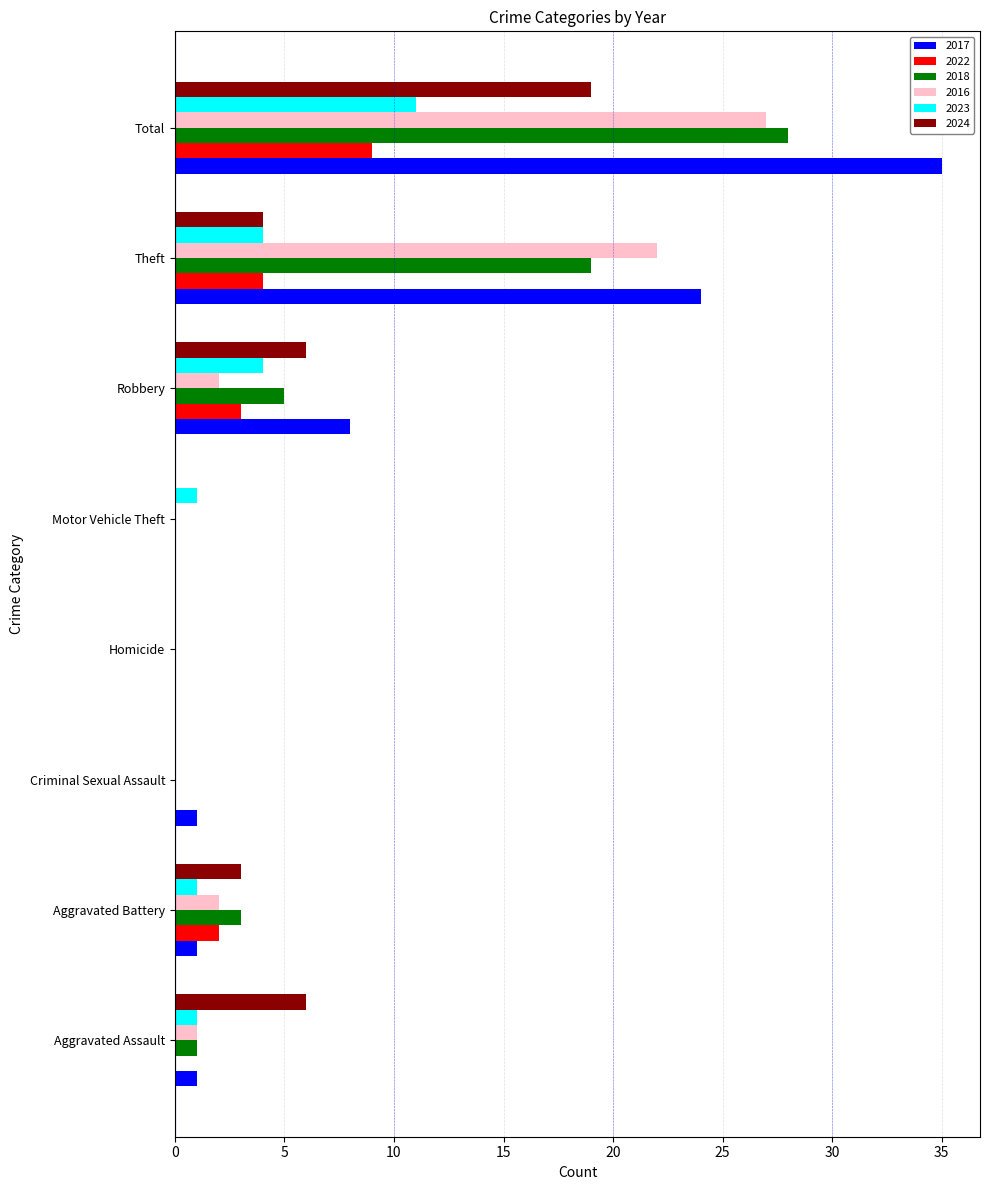

At which category is the sum across all series the highest?

Total